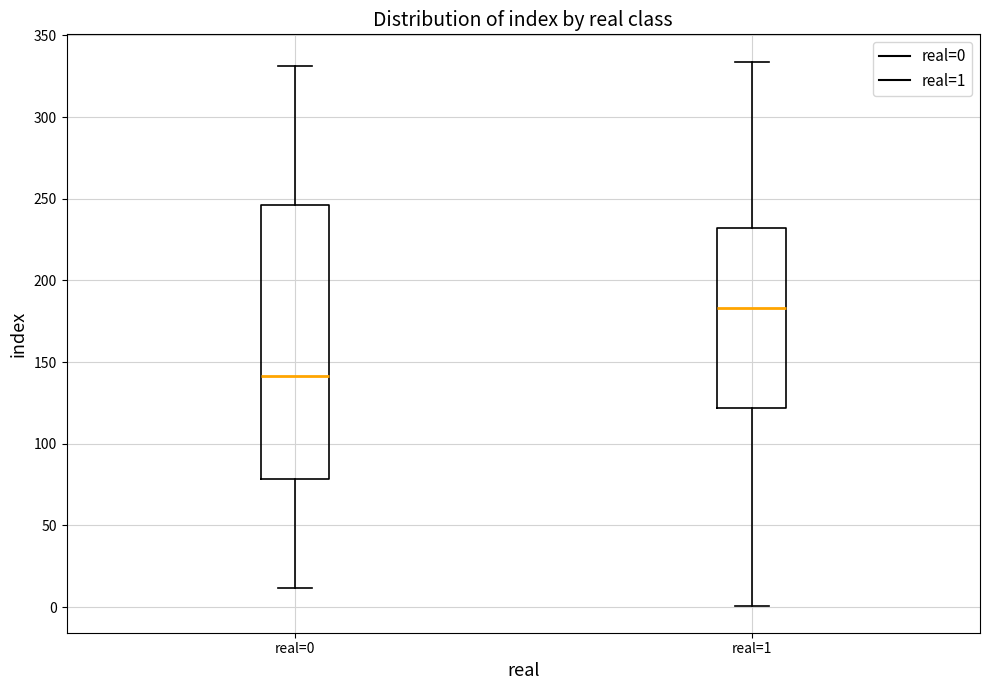

Which box is the tallest, from its lower edge to its upper edge?

real=0